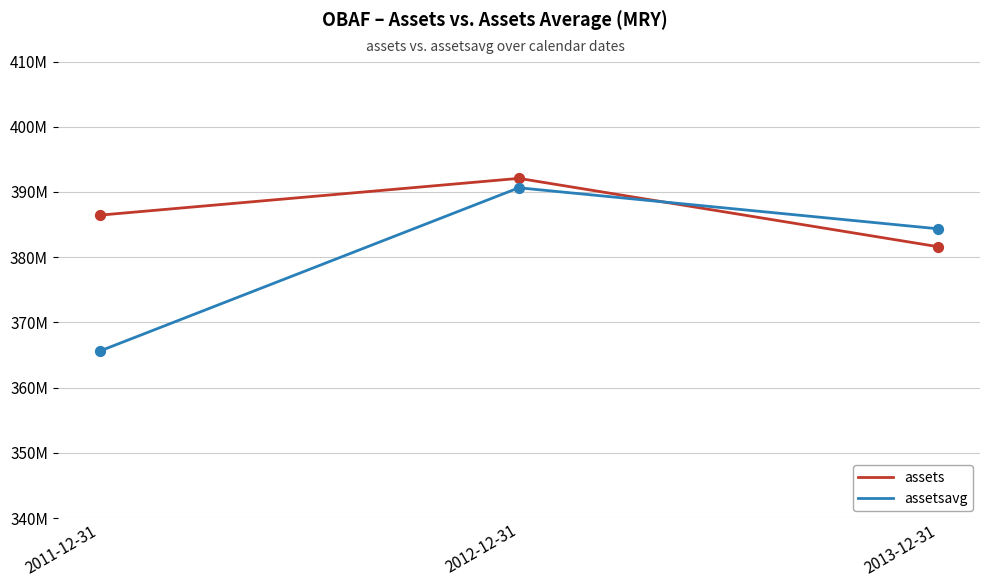

What are all the series names shown in the legend?

assets, assetsavg